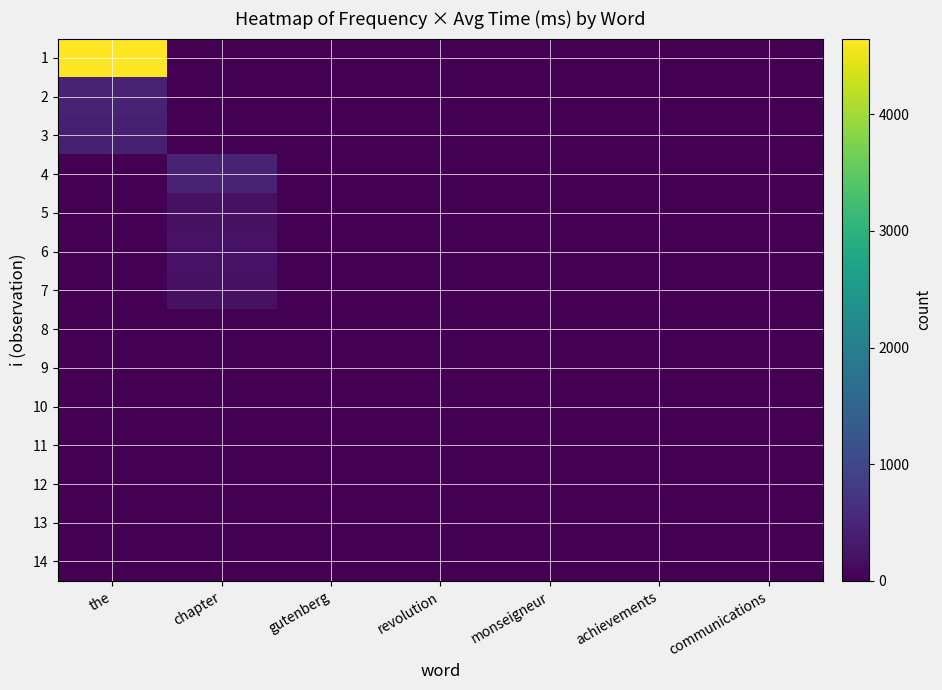

Reading right to left, transcribe all the data shown in this chart.

1: communications=0.0	achievements=0.0	monseigneur=0.0	revolution=0.0	gutenberg=0.0	chapter=0.0	the=4648.0
2: communications=0.0	achievements=0.0	monseigneur=0.0	revolution=0.0	gutenberg=0.0	chapter=0.0	the=456.5
3: communications=0.0	achievements=0.0	monseigneur=0.0	revolution=0.0	gutenberg=0.0	chapter=0.0	the=415.0
4: communications=0.0	achievements=0.0	monseigneur=0.0	revolution=0.0	gutenberg=0.0	chapter=437.0	the=0.0
5: communications=0.0	achievements=0.0	monseigneur=0.0	revolution=0.0	gutenberg=0.0	chapter=207.0	the=0.0
6: communications=0.0	achievements=0.0	monseigneur=0.0	revolution=0.0	gutenberg=0.0	chapter=230.0	the=0.0
7: communications=0.0	achievements=0.0	monseigneur=0.0	revolution=0.0	gutenberg=0.0	chapter=207.0	the=0.0
8: communications=0.0	achievements=0.0	monseigneur=0.0	revolution=0.0	gutenberg=16.0	chapter=0.0	the=0.0
9: communications=0.0	achievements=0.0	monseigneur=0.0	revolution=0.0	gutenberg=12.0	chapter=0.0	the=0.0
10: communications=0.0	achievements=0.0	monseigneur=0.0	revolution=9.0	gutenberg=0.0	chapter=0.0	the=0.0
11: communications=0.0	achievements=0.0	monseigneur=7.0	revolution=0.0	gutenberg=0.0	chapter=0.0	the=0.0
12: communications=0.0	achievements=2.5	monseigneur=0.0	revolution=0.0	gutenberg=0.0	chapter=0.0	the=0.0
13: communications=2.5	achievements=0.0	monseigneur=0.0	revolution=0.0	gutenberg=0.0	chapter=0.0	the=0.0
14: communications=2.5	achievements=0.0	monseigneur=0.0	revolution=0.0	gutenberg=0.0	chapter=0.0	the=0.0